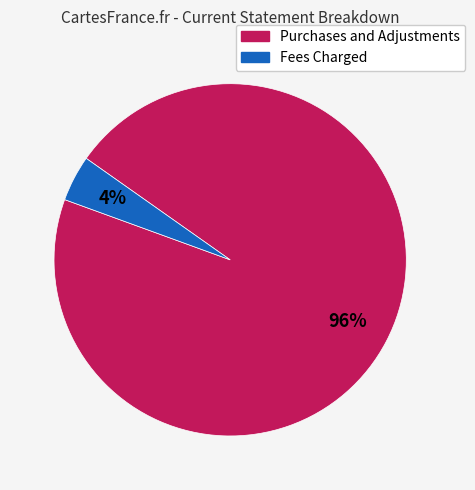

Between Purchases and Adjustments and Fees Charged, which is larger?

Purchases and Adjustments